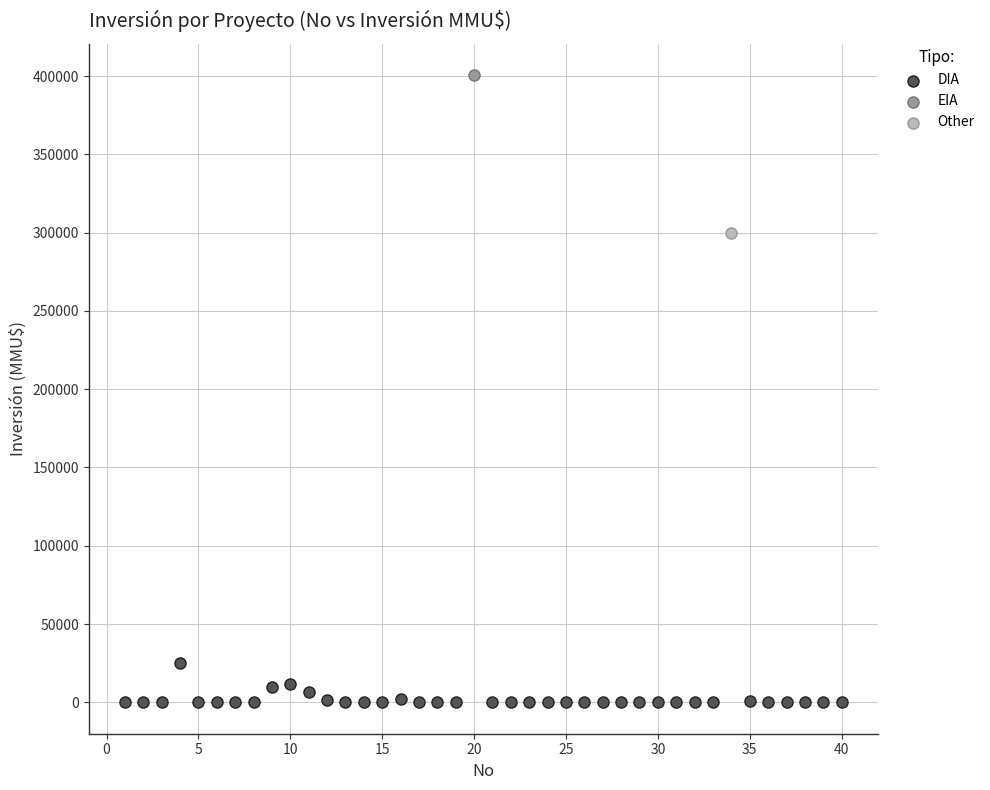

What are all the series names shown in the legend?

DIA, EIA, Other